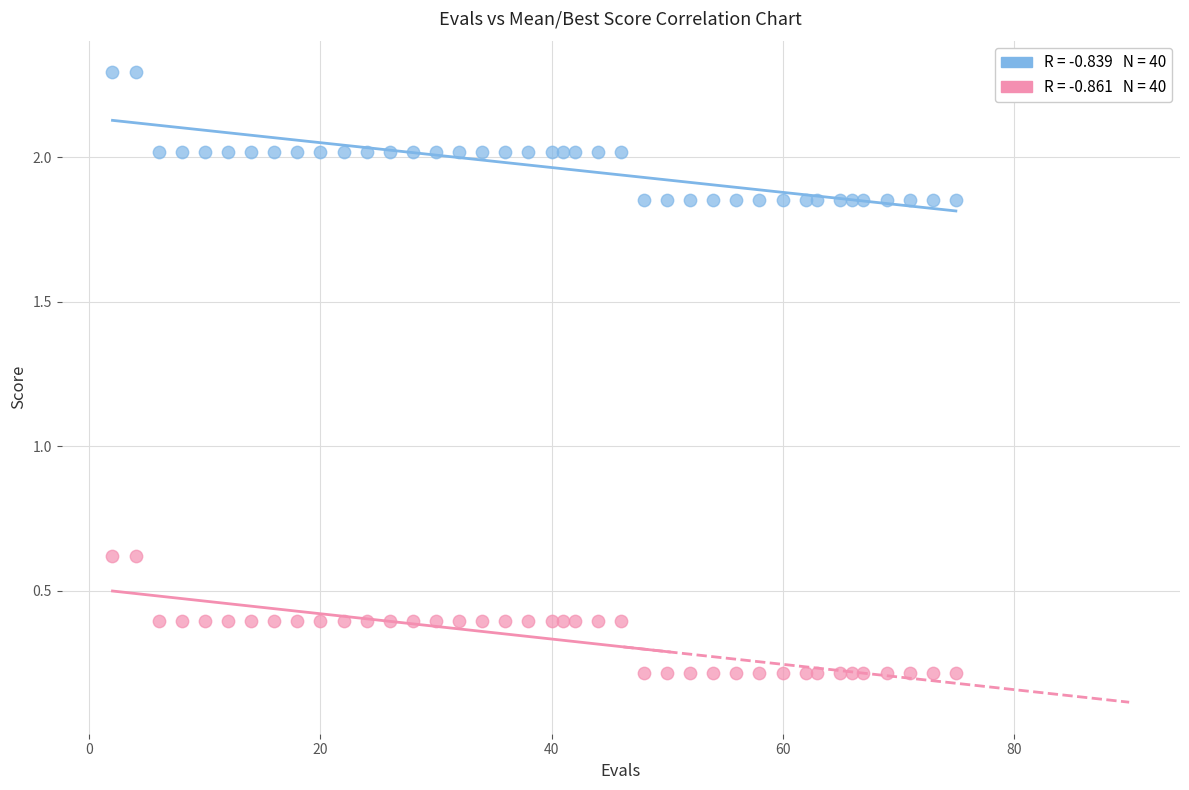

Across all data points, what is the range of Y values (max minus min)?

2.1